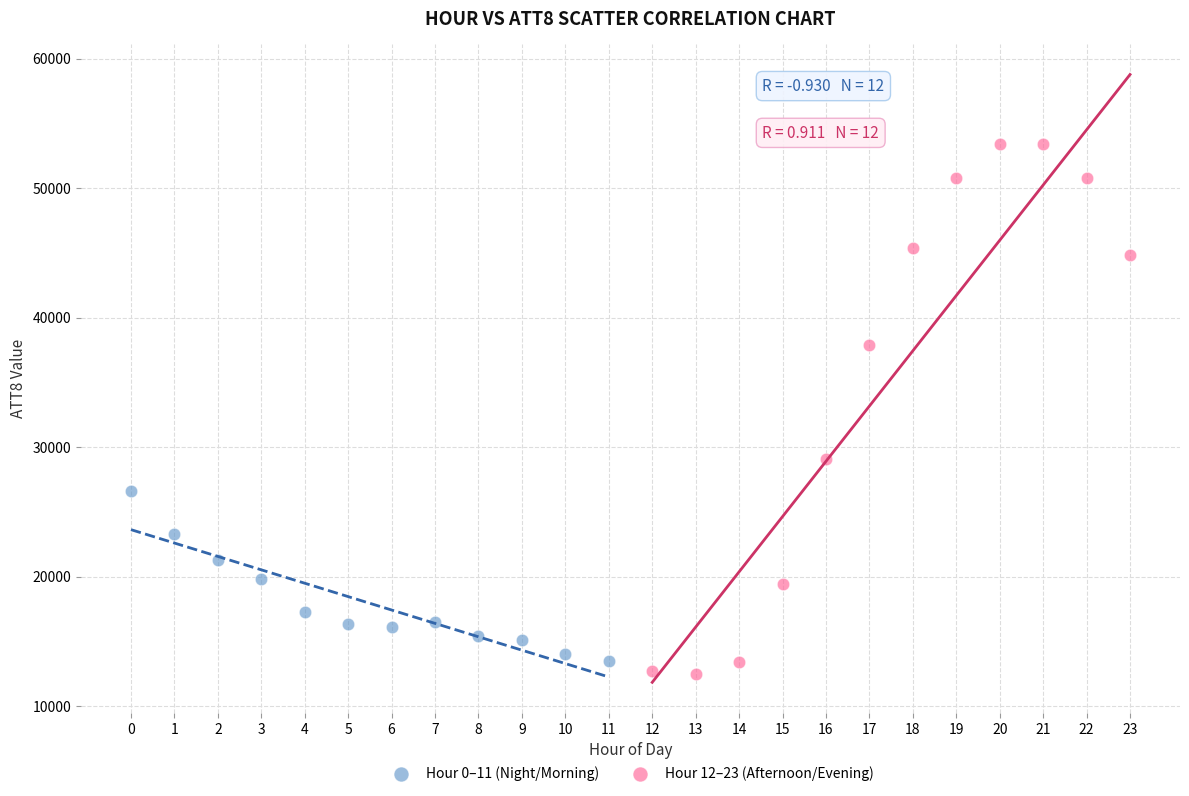

Which series contains the highest Y value?

Hour 12–23 (Afternoon/Evening)